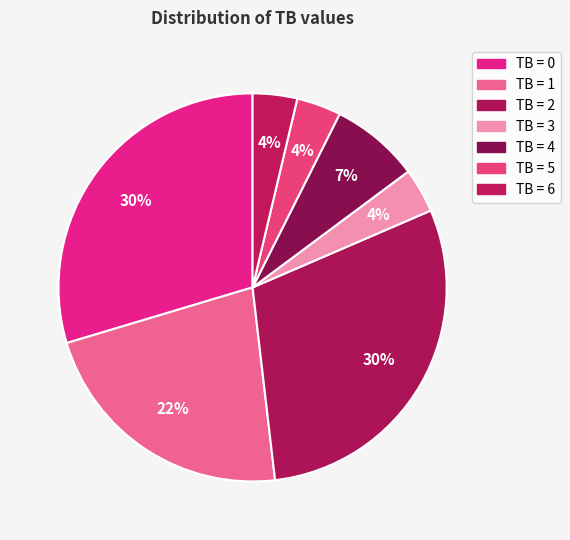

To the nearest percent, what is the average slice percentage?

14%